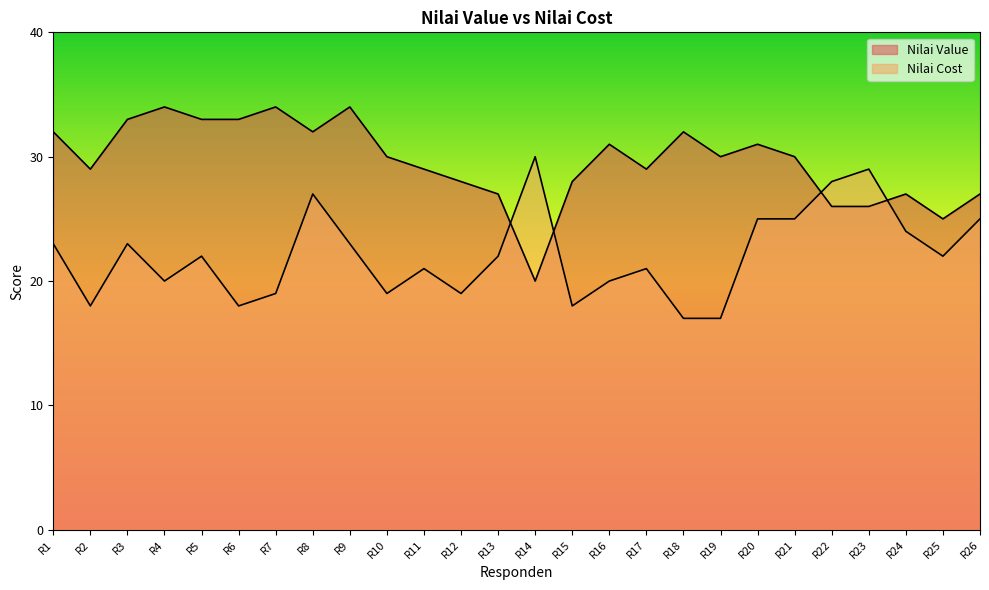

Reading left to right, transcribe all the data shown in this chart.

Nilai Value: R1=32	R2=29	R3=33	R4=34	R5=33	R6=33	R7=34	R8=32	R9=34	R10=30	R11=29	R12=28	R13=27	R14=20	R15=28	R16=31	R17=29	R18=32	R19=30	R20=31	R21=30	R22=26	R23=26	R24=27	R25=25	R26=27
Nilai Cost: R1=23	R2=18	R3=23	R4=20	R5=22	R6=18	R7=19	R8=27	R9=23	R10=19	R11=21	R12=19	R13=22	R14=30	R15=18	R16=20	R17=21	R18=17	R19=17	R20=25	R21=25	R22=28	R23=29	R24=24	R25=22	R26=25